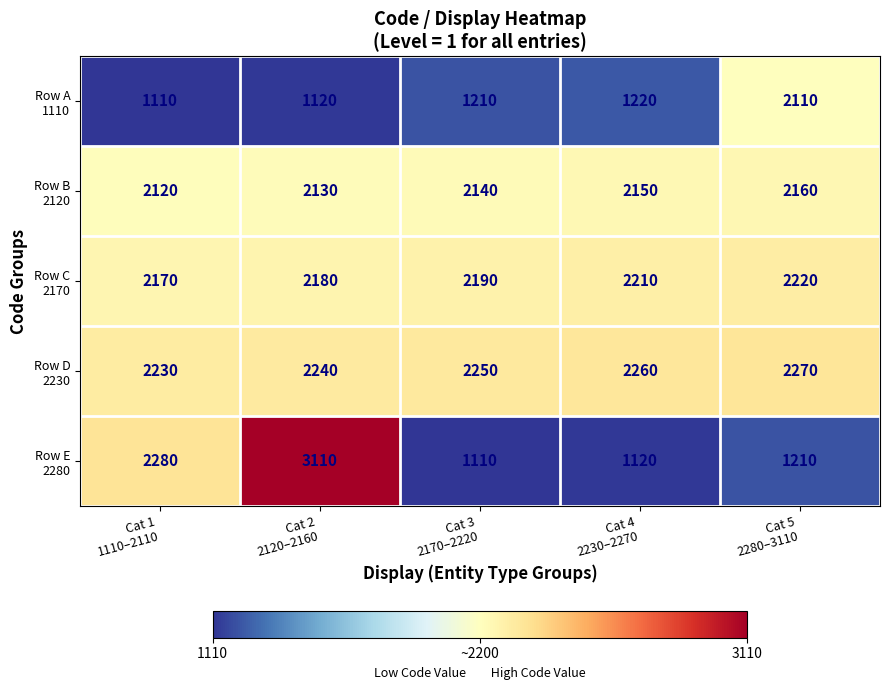

What is the greatest value displayed?

3110